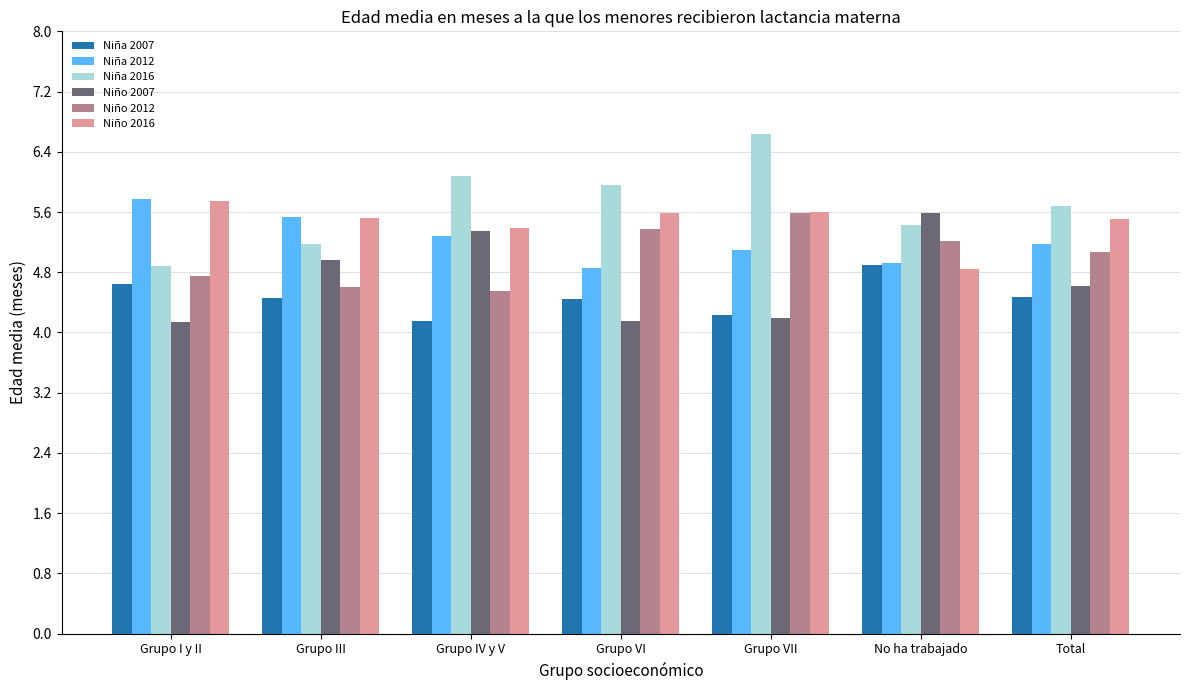

At which label does Niña 2012 reach its peak?

Grupo I y II